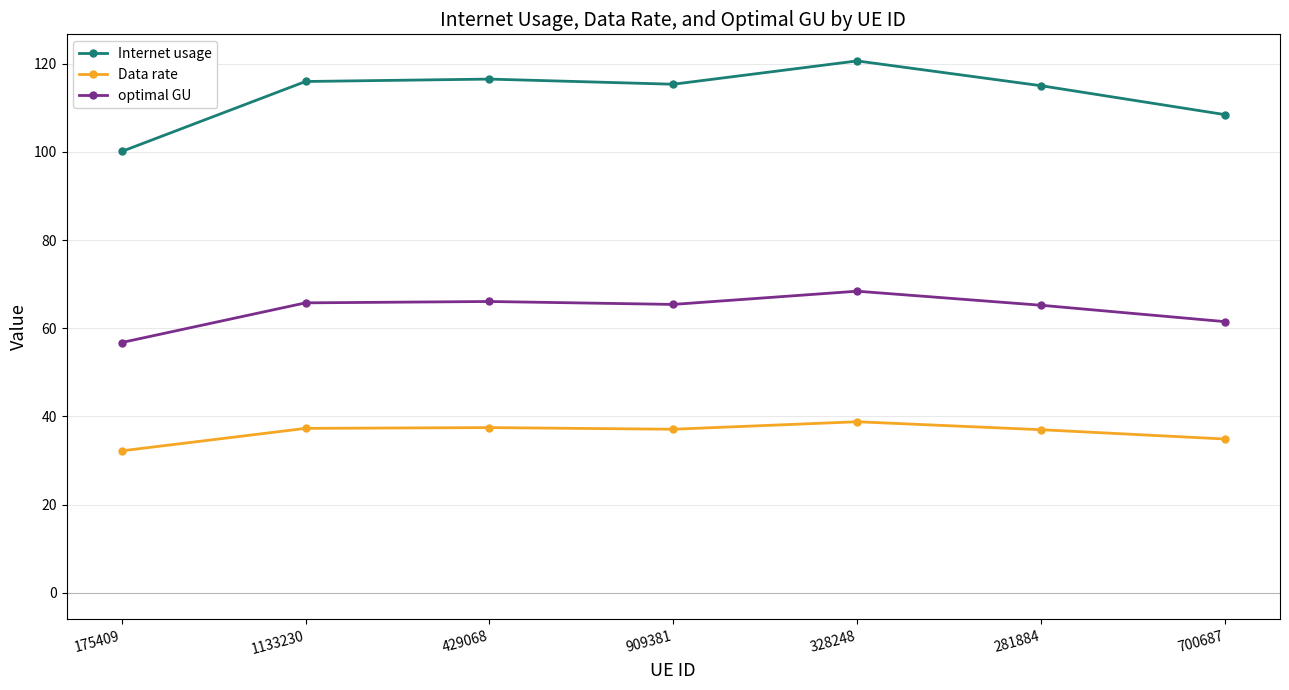

In optimal GU, how many points are lower than both neighbors (excluding endpoints)?

1